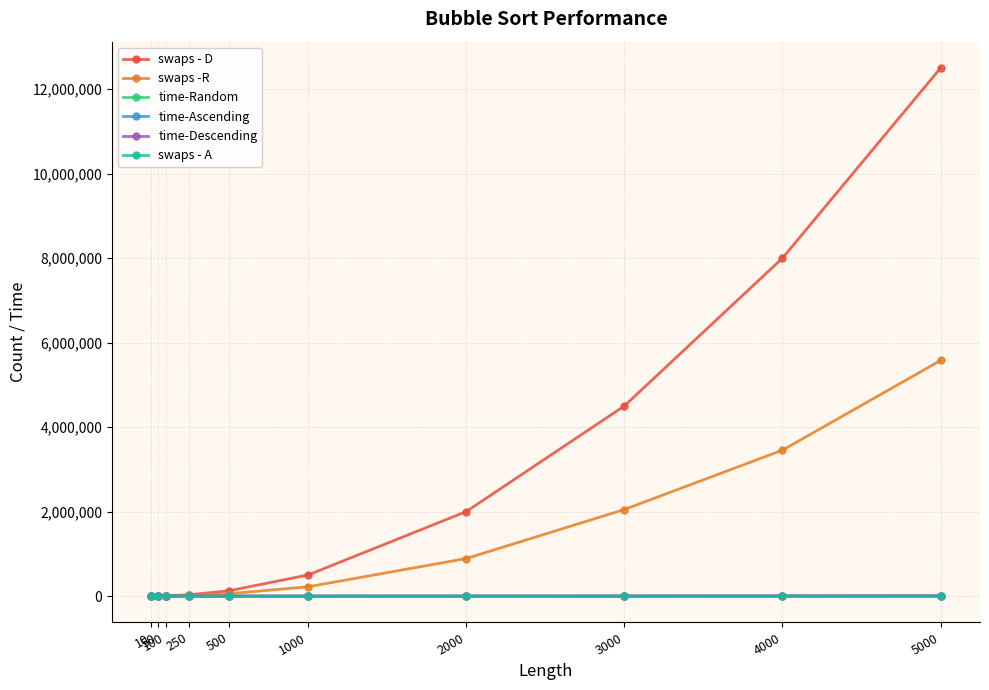

Which series changed the most between 3000 and 5000?

swaps - D